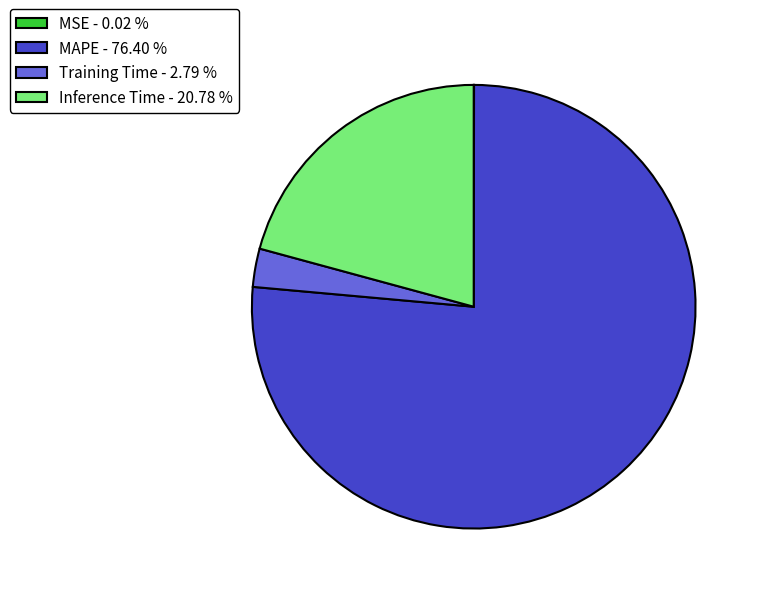

Is the sum of MAPE - 76.40 % and Training Time - 2.79 % greater than half?

Yes